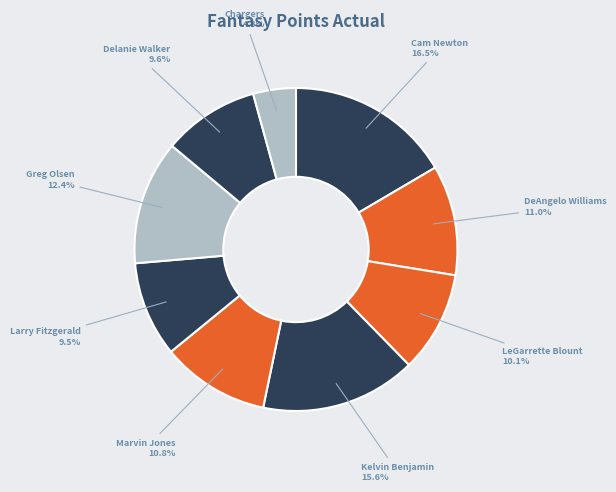

How many segments does this pie chart have?

9